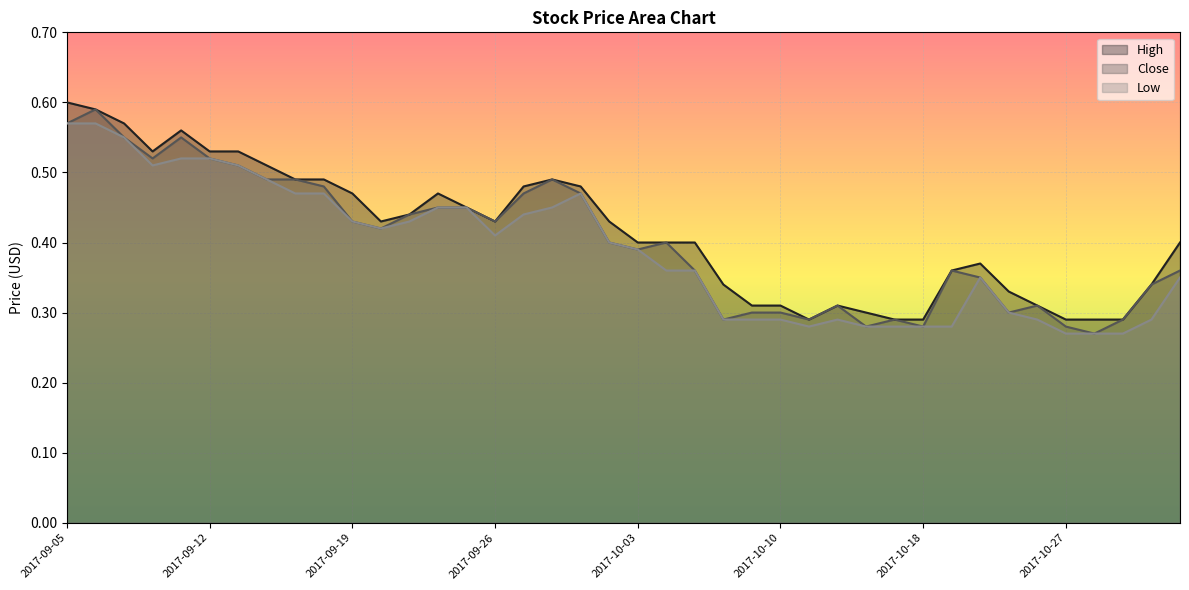

Where is Low nearest to the value 0?

2017-10-27